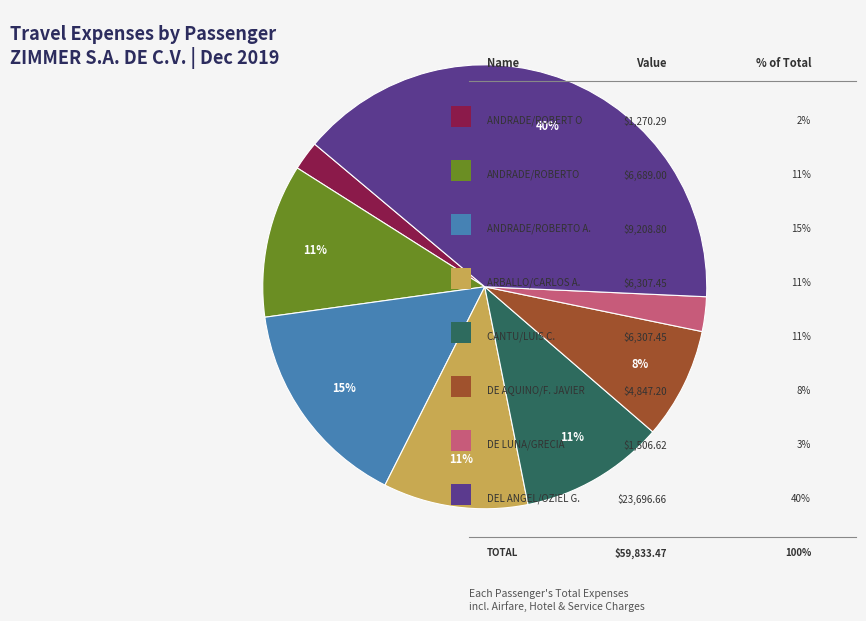

Does any single category account for the majority?

No